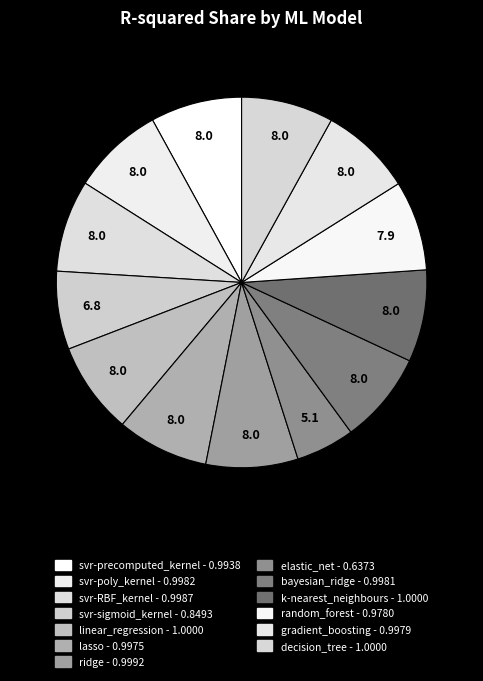

Count the number of slices in the pie.

13